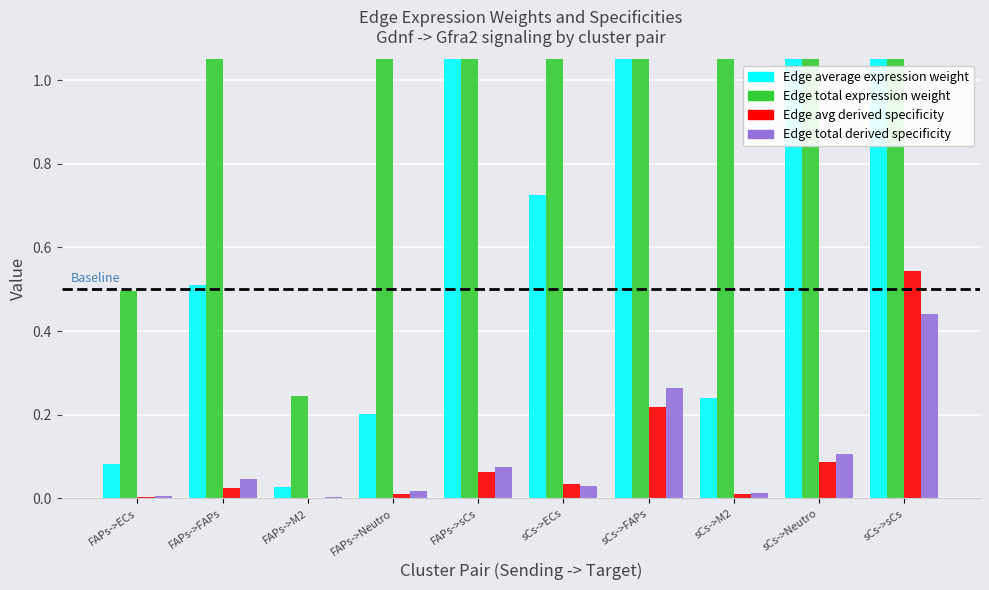

What is the sum of the Edge average expression weight values at FAPs->sCs and FAPs->FAPs?

1.8